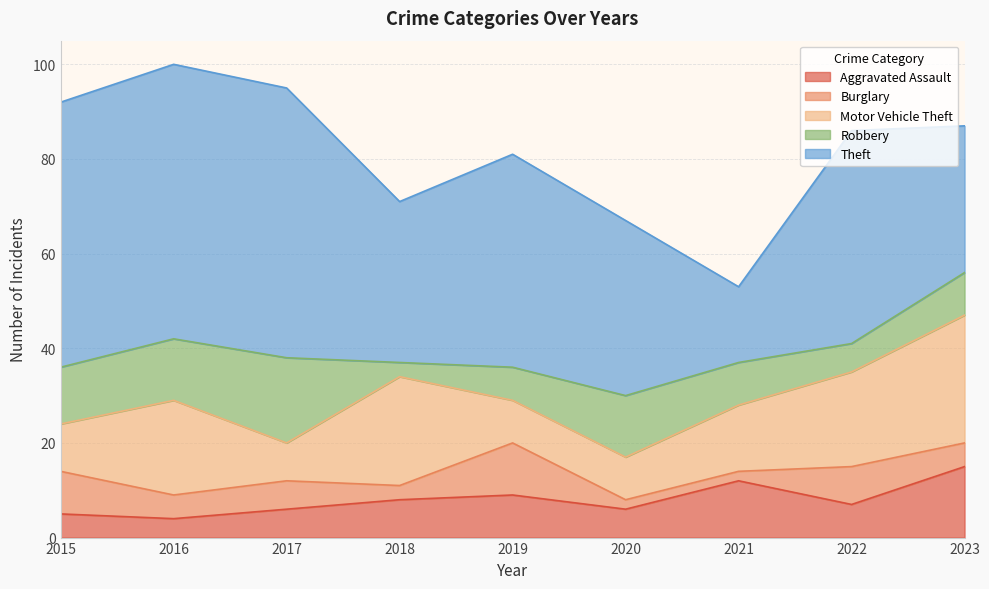

What is the value of the Aggravated Assault point at the 8th from the left?

7